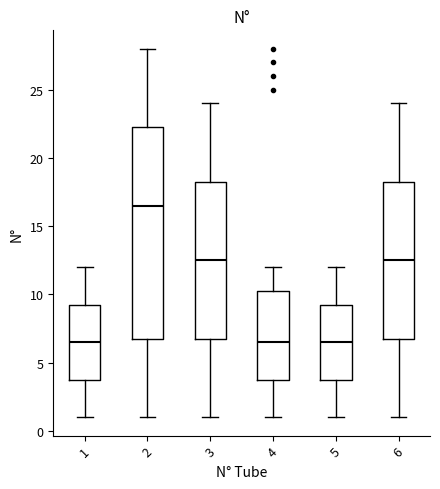

Reading left to right, read every box against the y-axis: the position of its median line, the range the box covers, and the ends of its whiskers. The values are not printed on the chart, so give them approximately, as read against the axis.

1: median 6.5, box 4.0 to 9.5, whiskers 1.0 to 12.0
2: median 16.5, box 7.0 to 22.5, whiskers 1.0 to 28.0
3: median 12.5, box 7.0 to 18.5, whiskers 1.0 to 24.0
4: median 6.5, box 4.0 to 10.5, whiskers 1.0 to 12.0
5: median 6.5, box 4.0 to 9.5, whiskers 1.0 to 12.0
6: median 12.5, box 7.0 to 18.5, whiskers 1.0 to 24.0